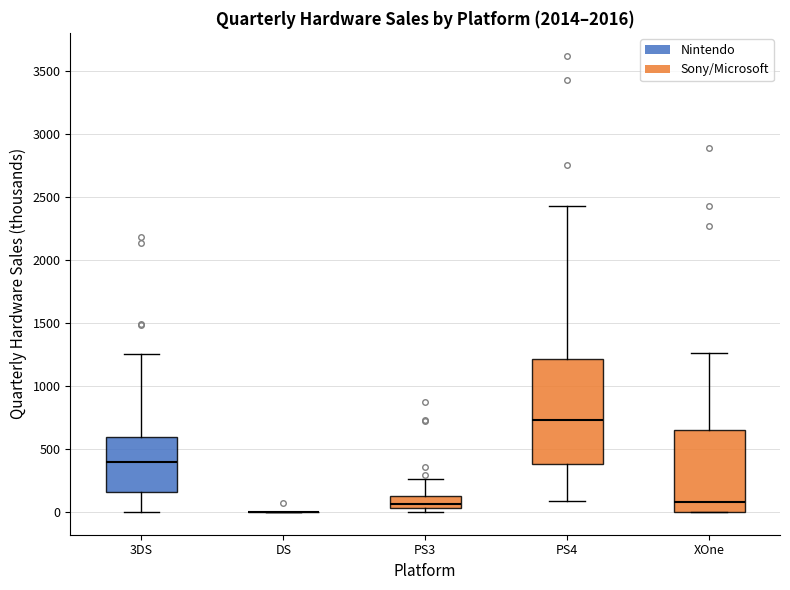

Reading left to right, read every box against the y-axis: the position of its median line, the range the box covers, and the ends of its whiskers. The values are not printed on the chart, so give them approximately, as read against the axis.

3DS: median 400, box 150 to 600, whiskers 0 to 1250
DS: box collapsed to a line at 0, whiskers 0 to 0
PS3: median 50 (inside the box), box 50 to 150, whiskers 0 to 250
PS4: median 750, box 400 to 1200, whiskers 100 to 2450
XOne: median 100, box 0 to 650, whiskers 0 to 1250